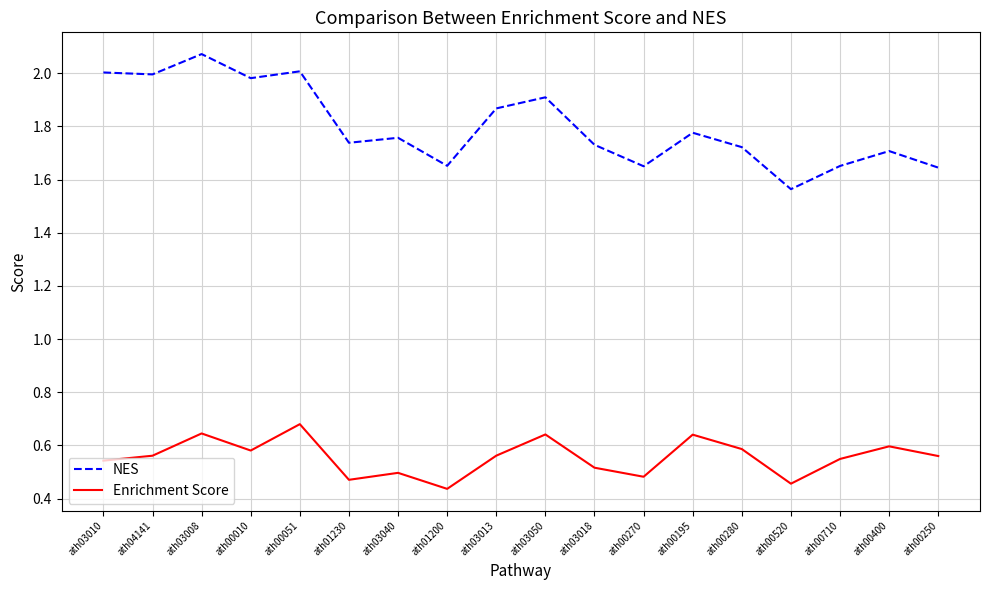

At ath01200, list the series in order from smallest to largest.

Enrichment Score, NES